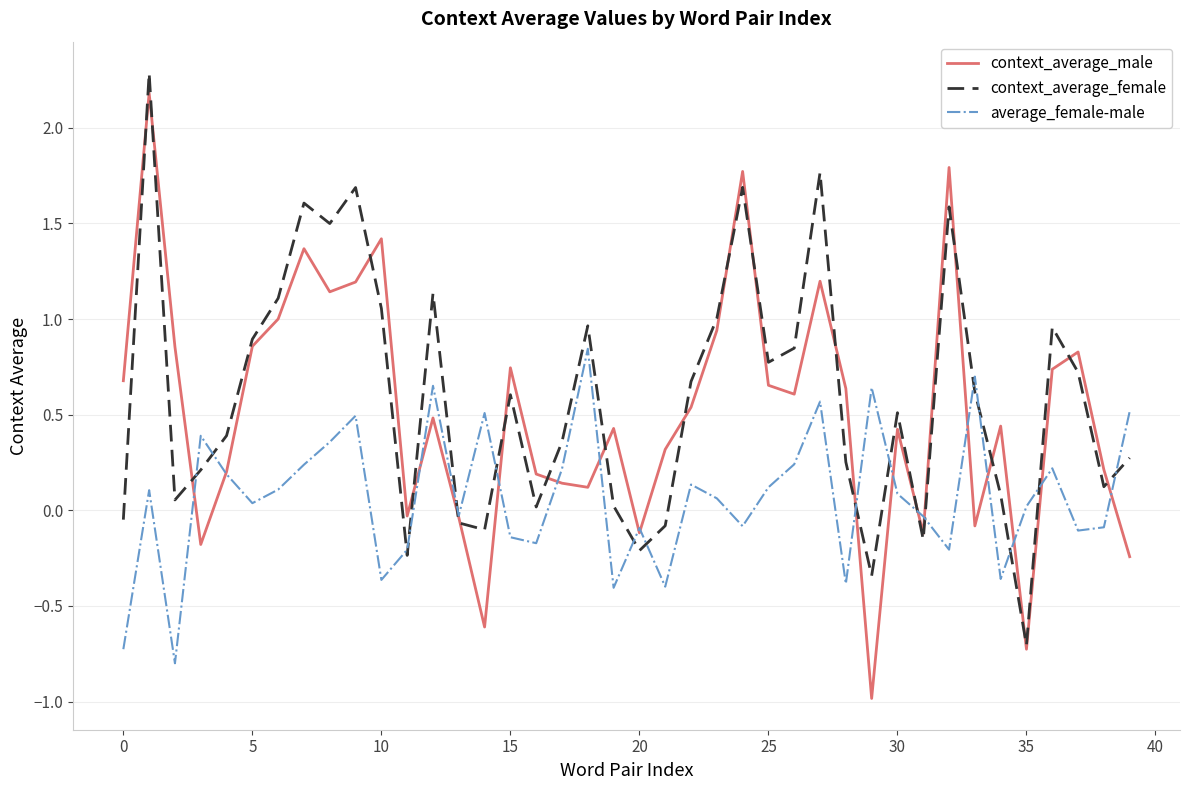

How many times do context_average_female and average_female-male cross each other?

17